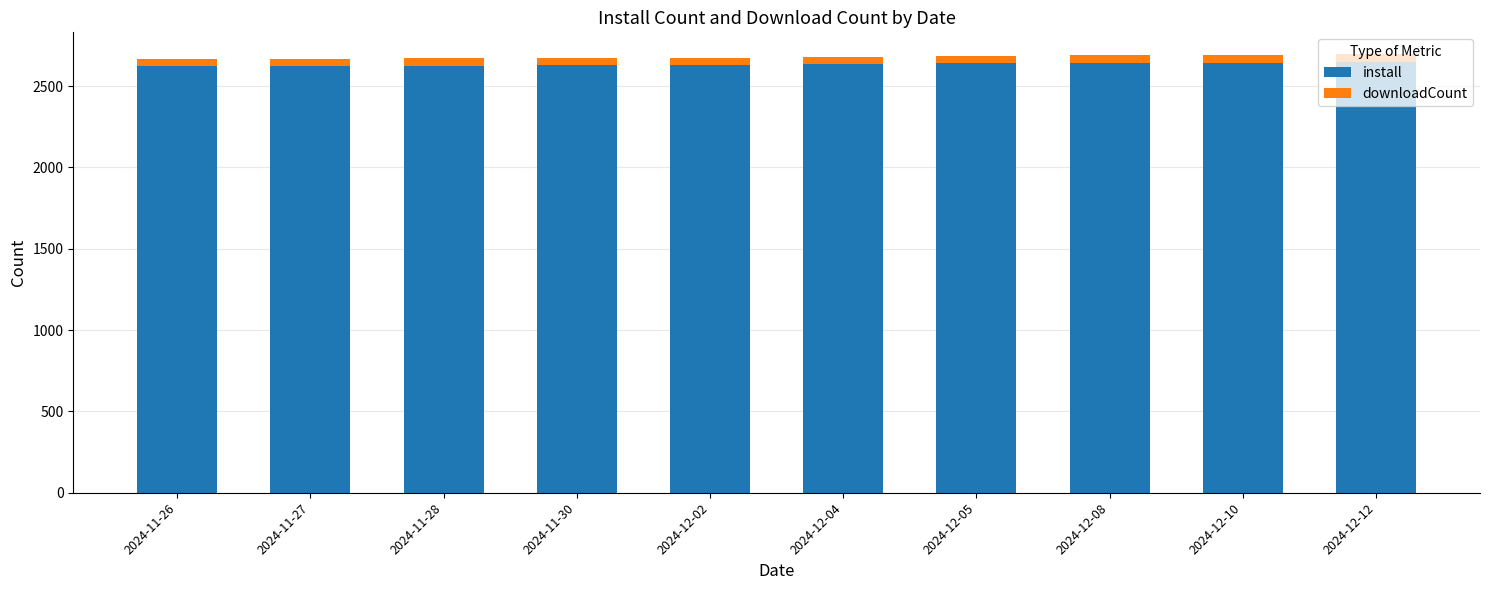

What is the average value of the install series?

2634